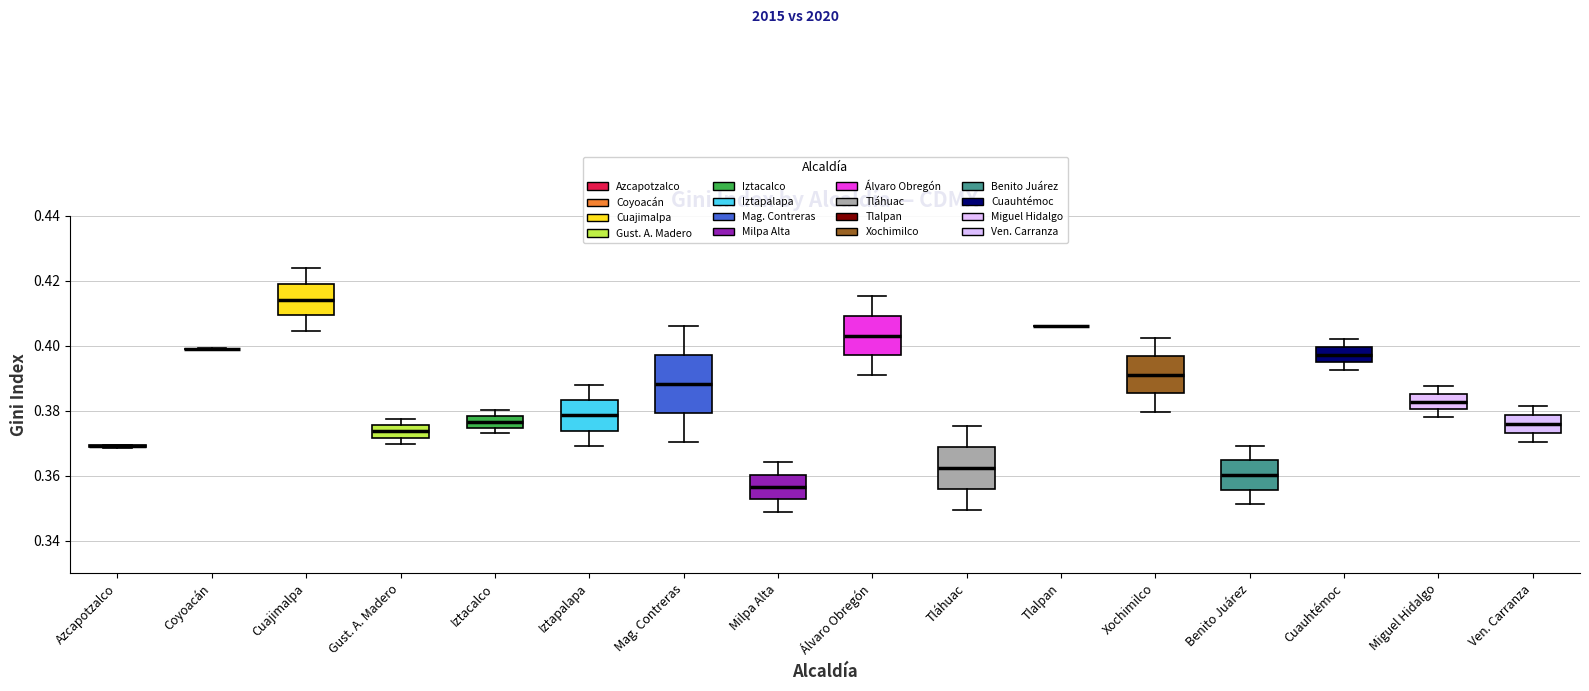

Which box is the tallest, from its lower edge to its upper edge?

Mag. Contreras